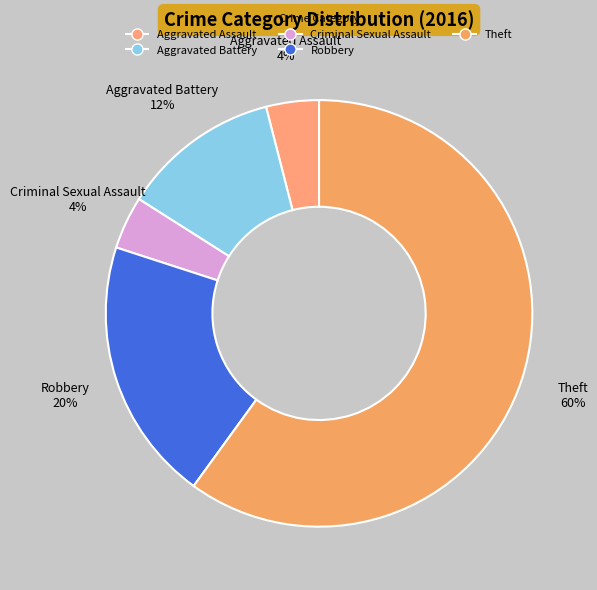

Approximately how many times larger is the value at Criminal Sexual Assault compared to Robbery?

0.2